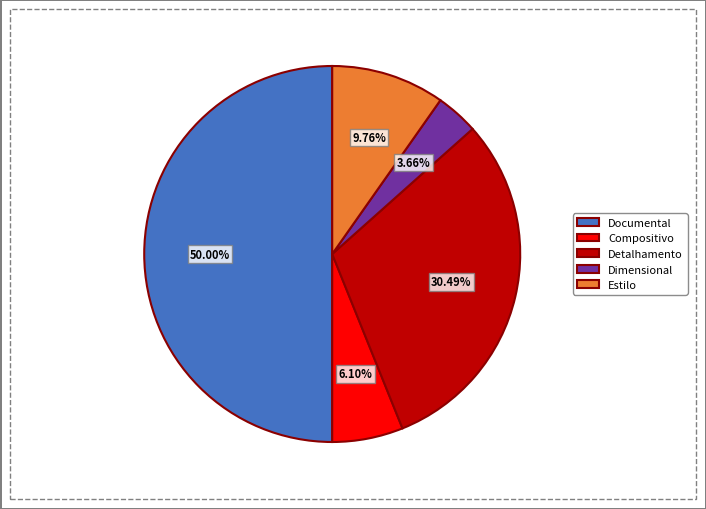

To the nearest percent, what percentage of the pie is Estilo?

10%